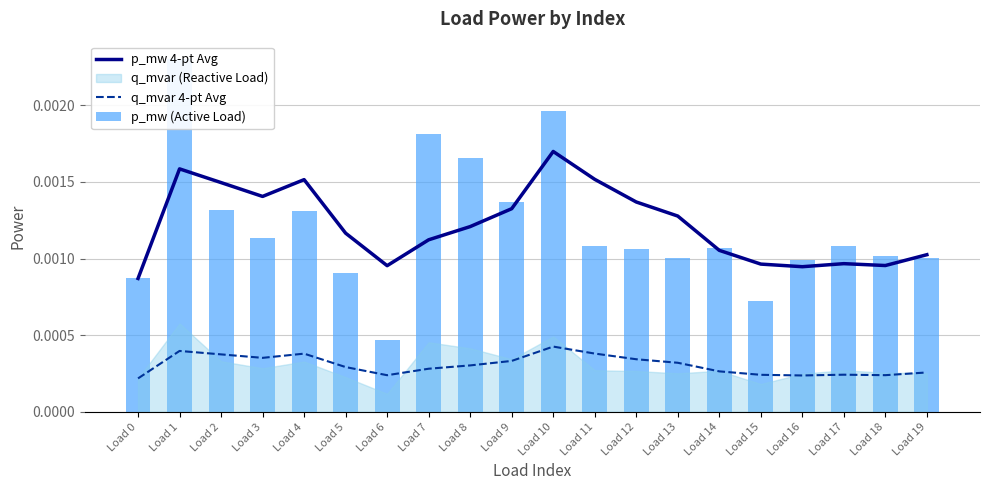

Which category has the highest value in the q_mvar 4-pt Avg series?

Load 10